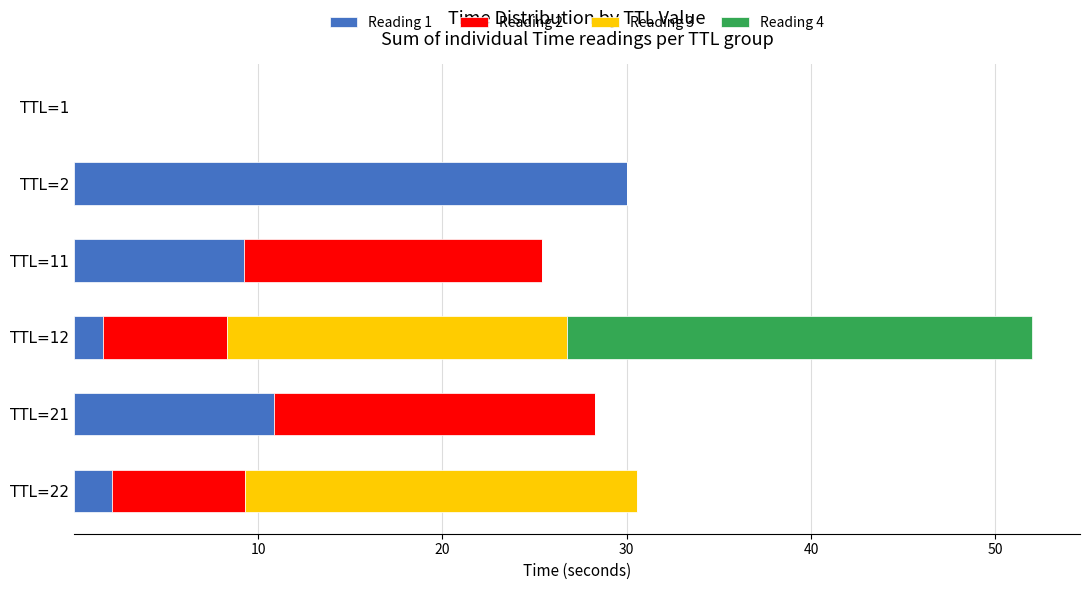

What is the total value across all series at TTL=2?

30.0